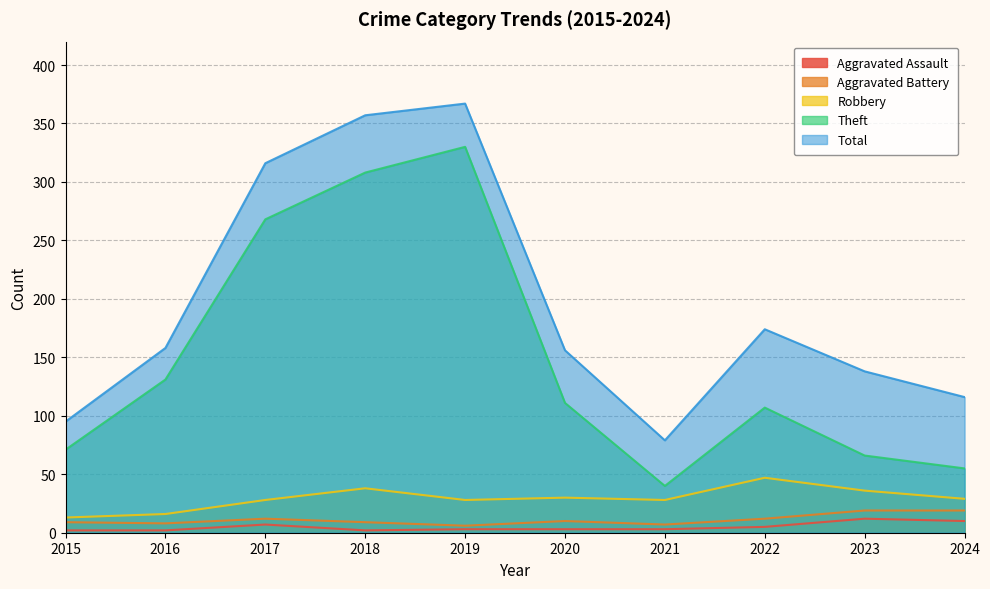

Count the number of categories in the chart.

10